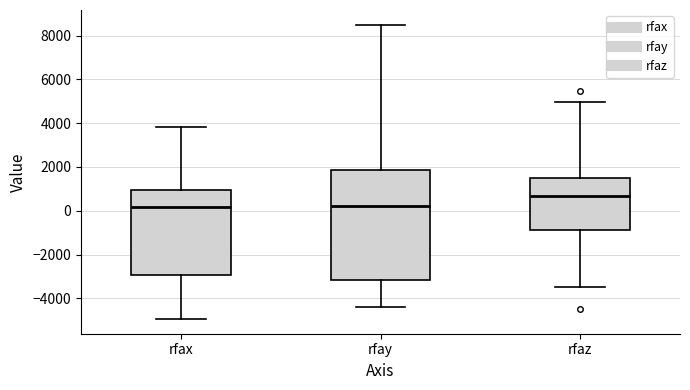

Which box is the tallest, from its lower edge to its upper edge?

rfay